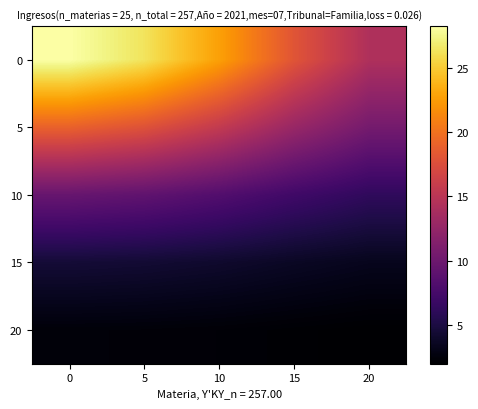

What is the total value across all series at 10?

53.1